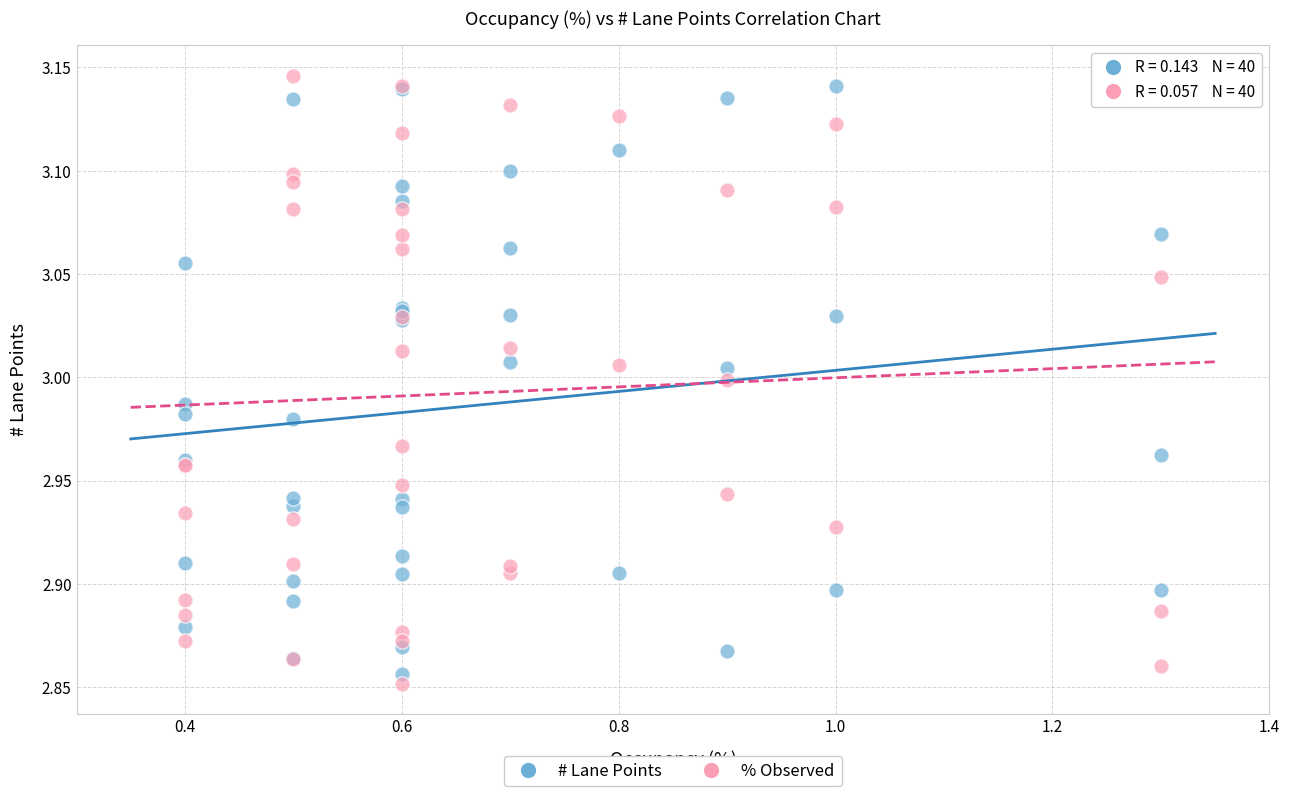

Which series contains the lowest Y value?

% Observed